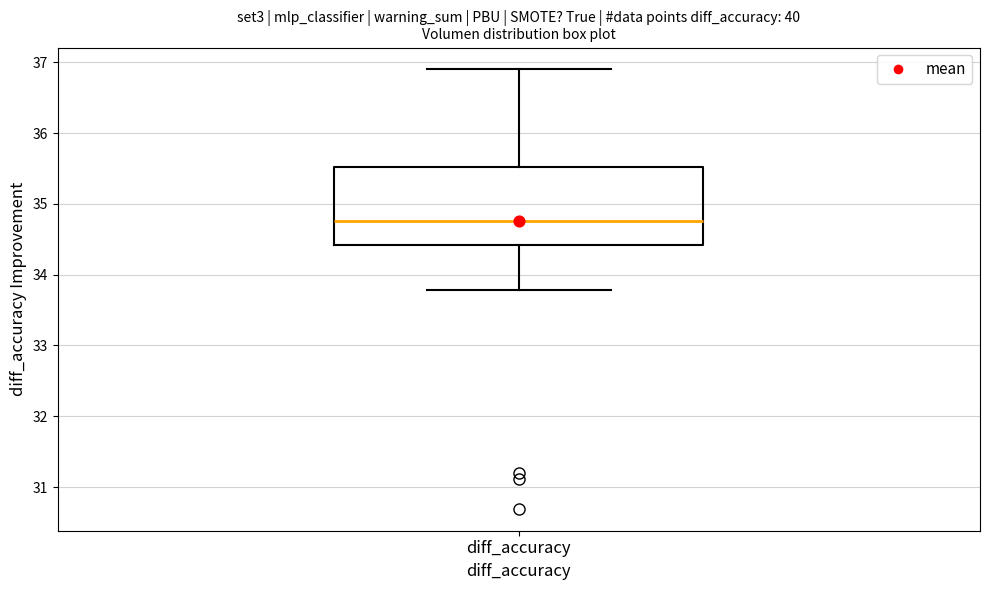

Where does the median line of the box for diff_accuracy sit on the y-axis? The values are not printed on the chart, so give them approximately, as read against the axis.

34.8